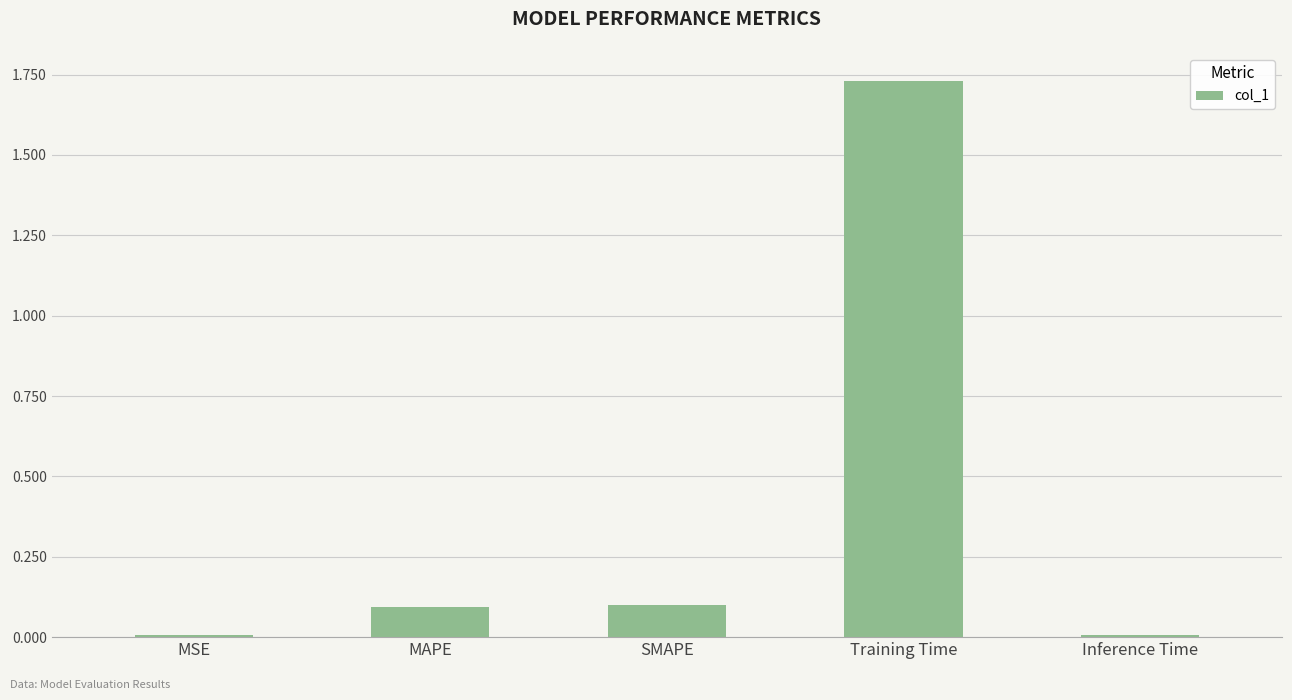

Which label corresponds to the largest value in the chart?

Training Time